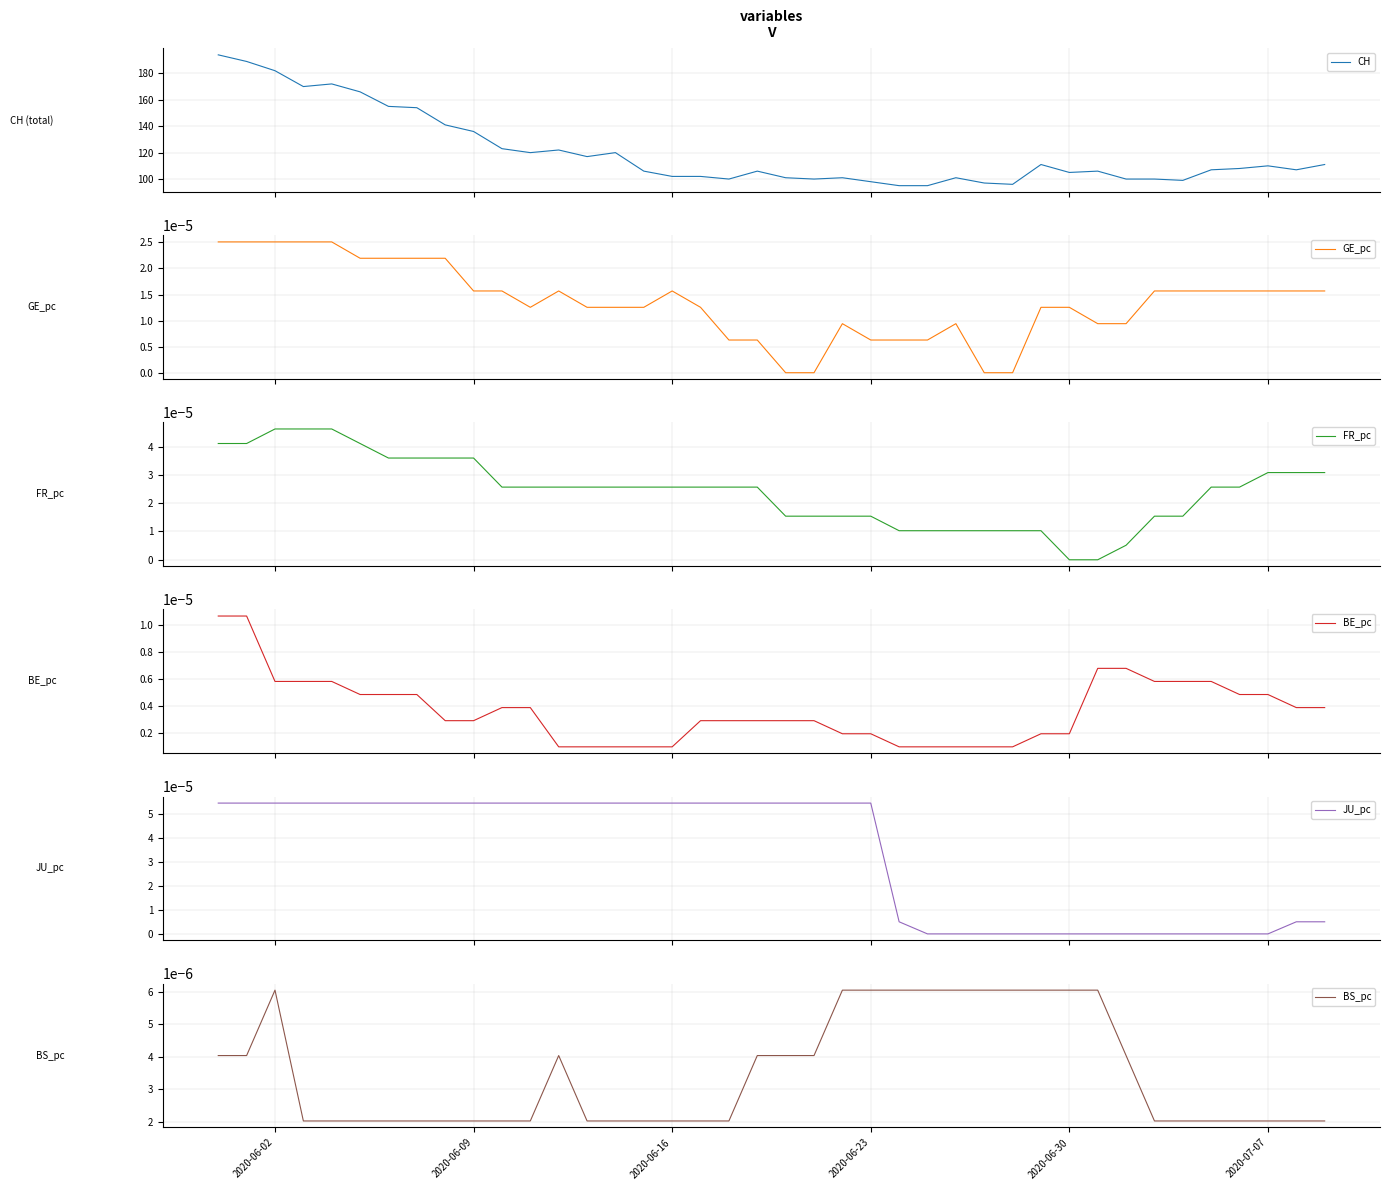

What is the lowest value of the CH series?

95